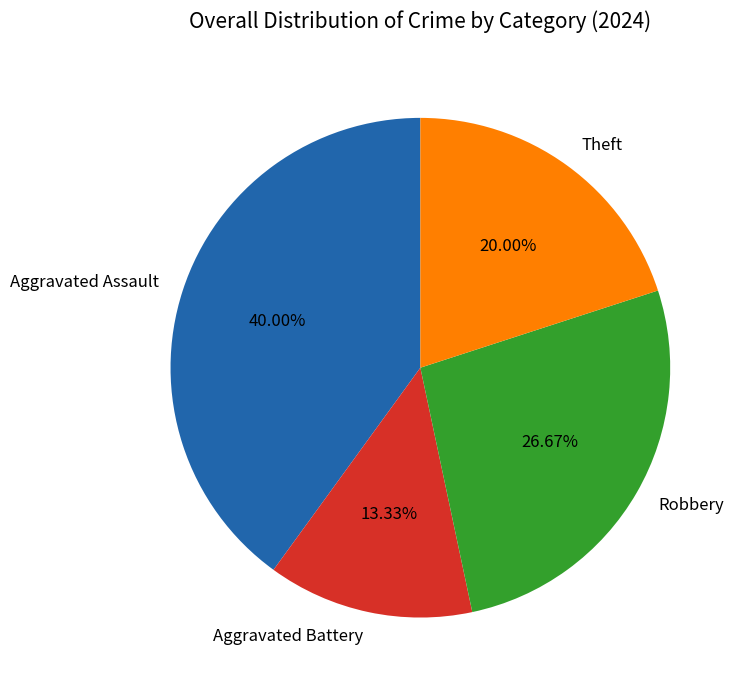

How many slices are in this pie chart?

4